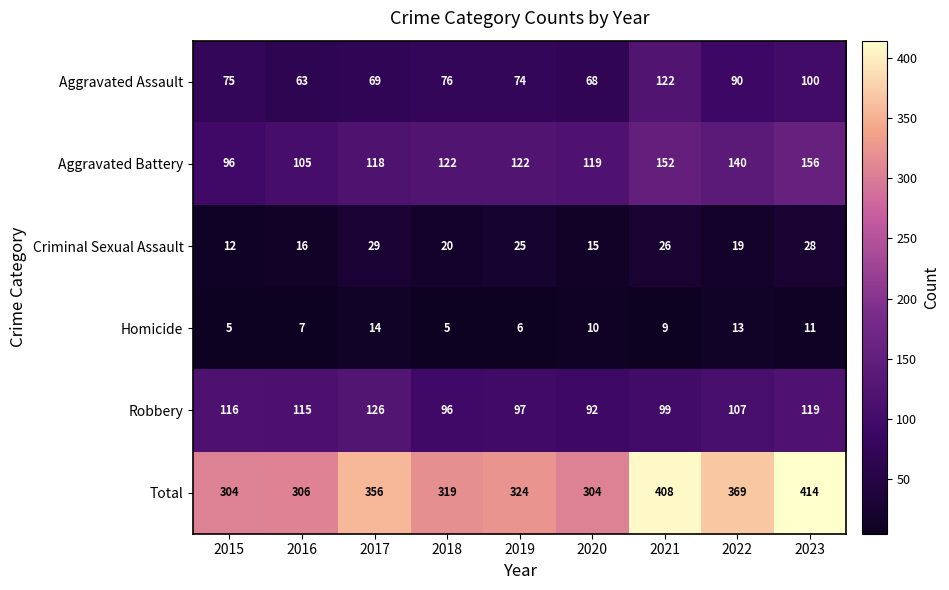

True or false: Aggravated Battery has a value of 105 at 2016.

True